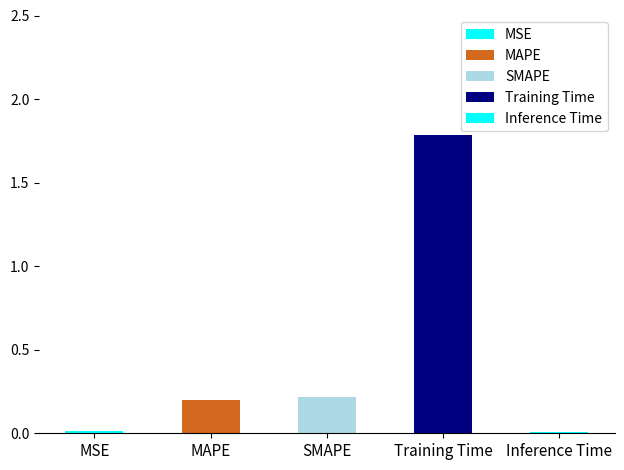

Reading left to right, what are all the values shown in this chart?

MSE=0.0	MAPE=0.2	SMAPE=0.2	Training Time=1.8	Inference Time=0.0